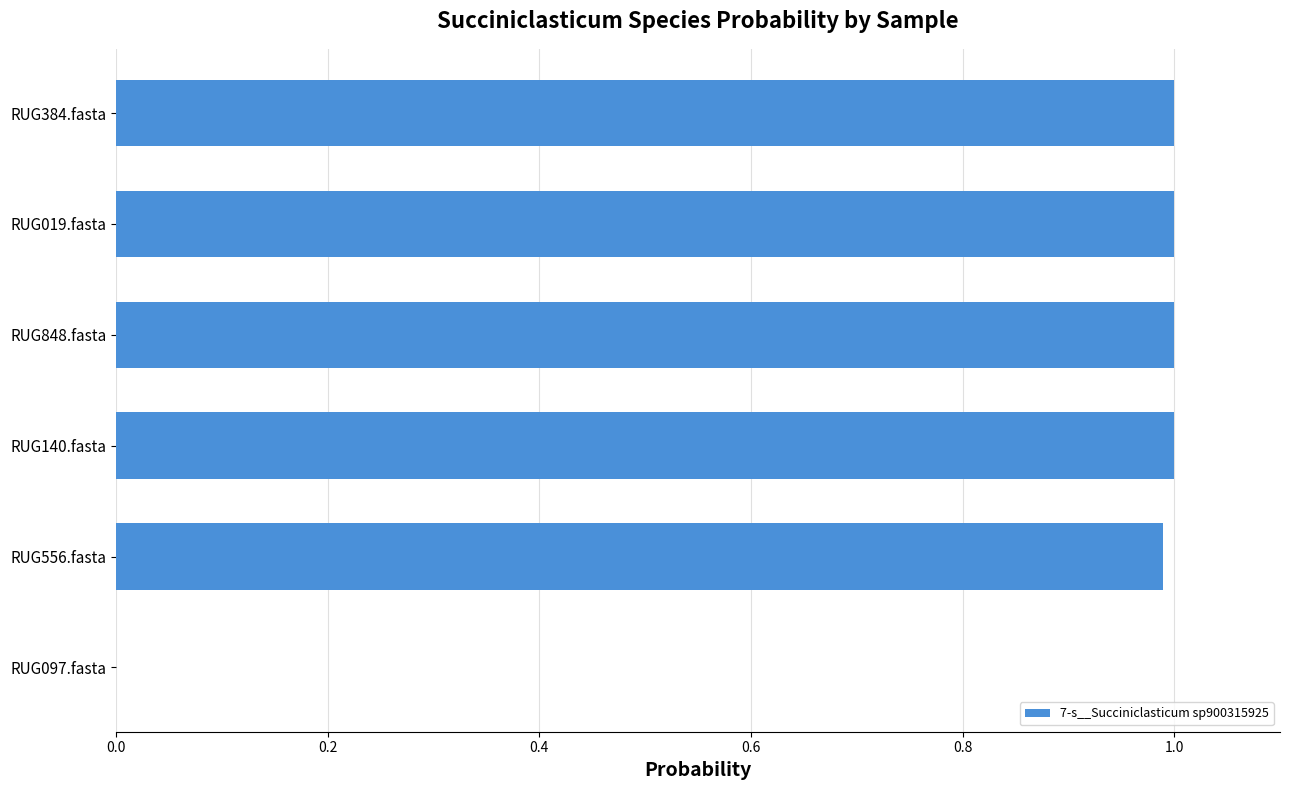

What is the sum of all values?

5.0